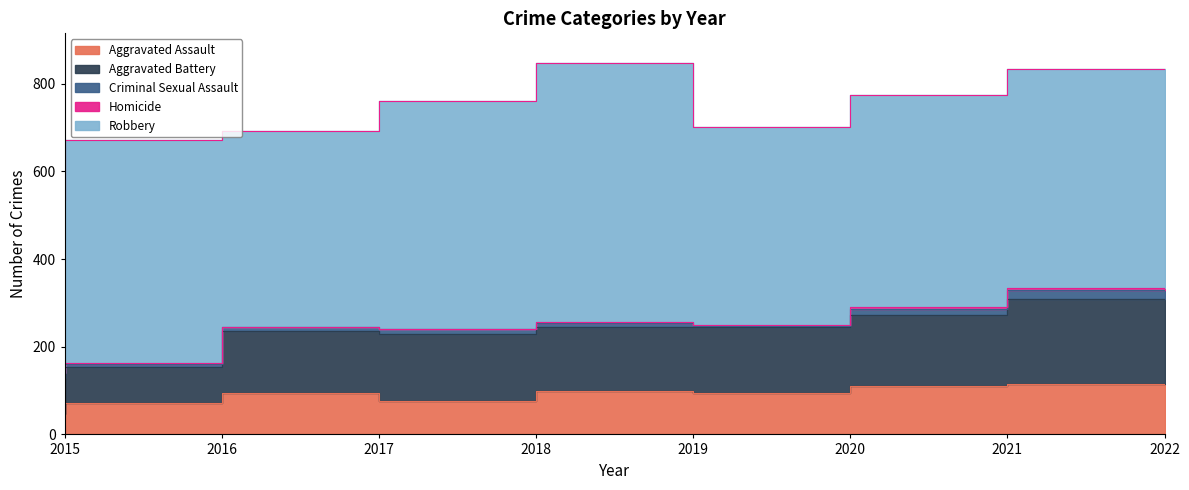

True or false: Homicide and Robbery intersect in this chart.

False